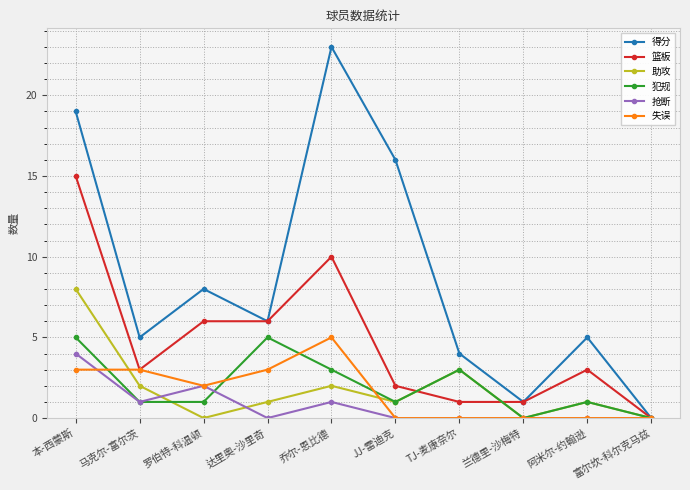

At which category is the sum across all series the highest?

本-西蒙斯